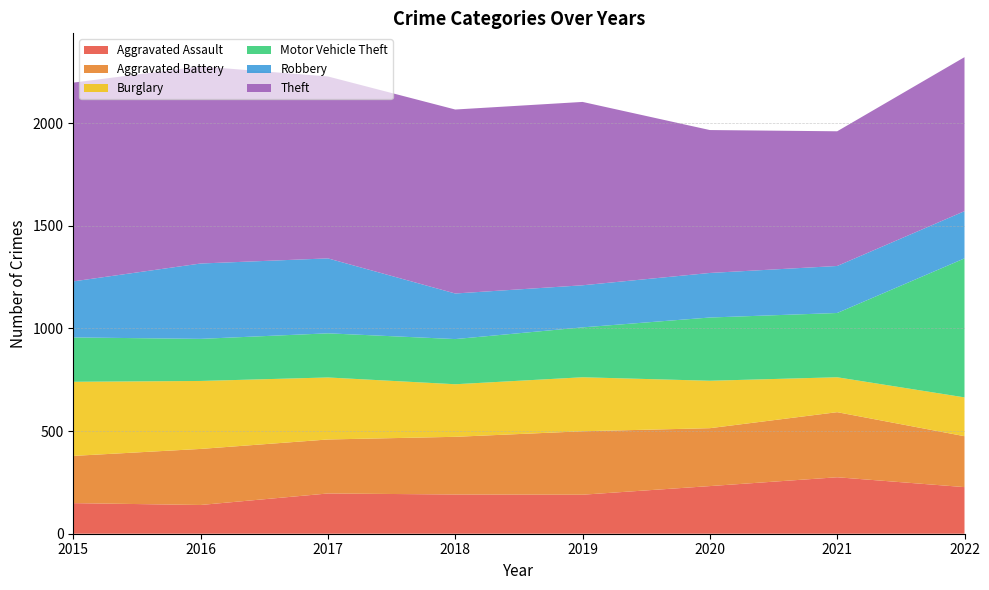

Reading left to right, list all the values displayed in this chart.

Aggravated Assault: 149	140	196	191	190	232	275	227
Aggravated Battery: 230	273	263	281	309	282	317	248
Burglary: 361	331	302	256	263	231	170	189
Motor Vehicle Theft: 216	205	215	220	243	308	313	677
Robbery: 273	367	365	222	205	217	229	230
Theft: 968	960	886	896	893	696	656	750